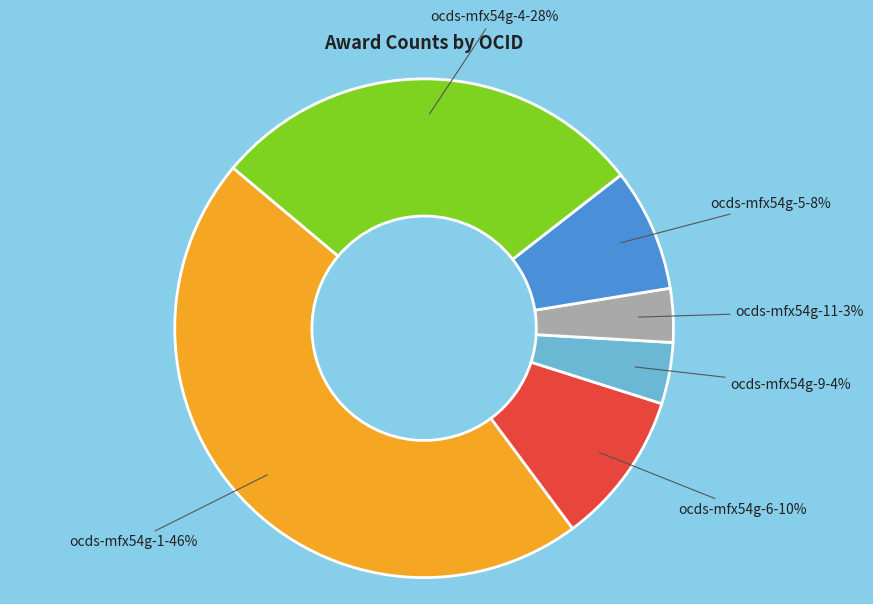

To the nearest percent, what is the difference between the largest and smallest slice percentages?

43%